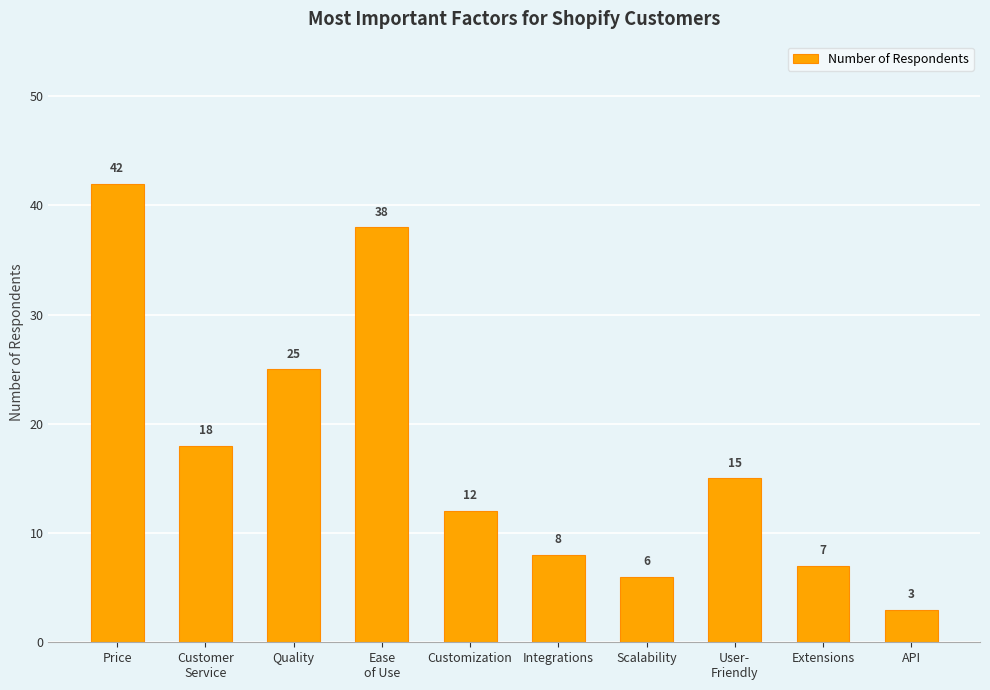

Between Customization and Scalability, which is larger?

Customization